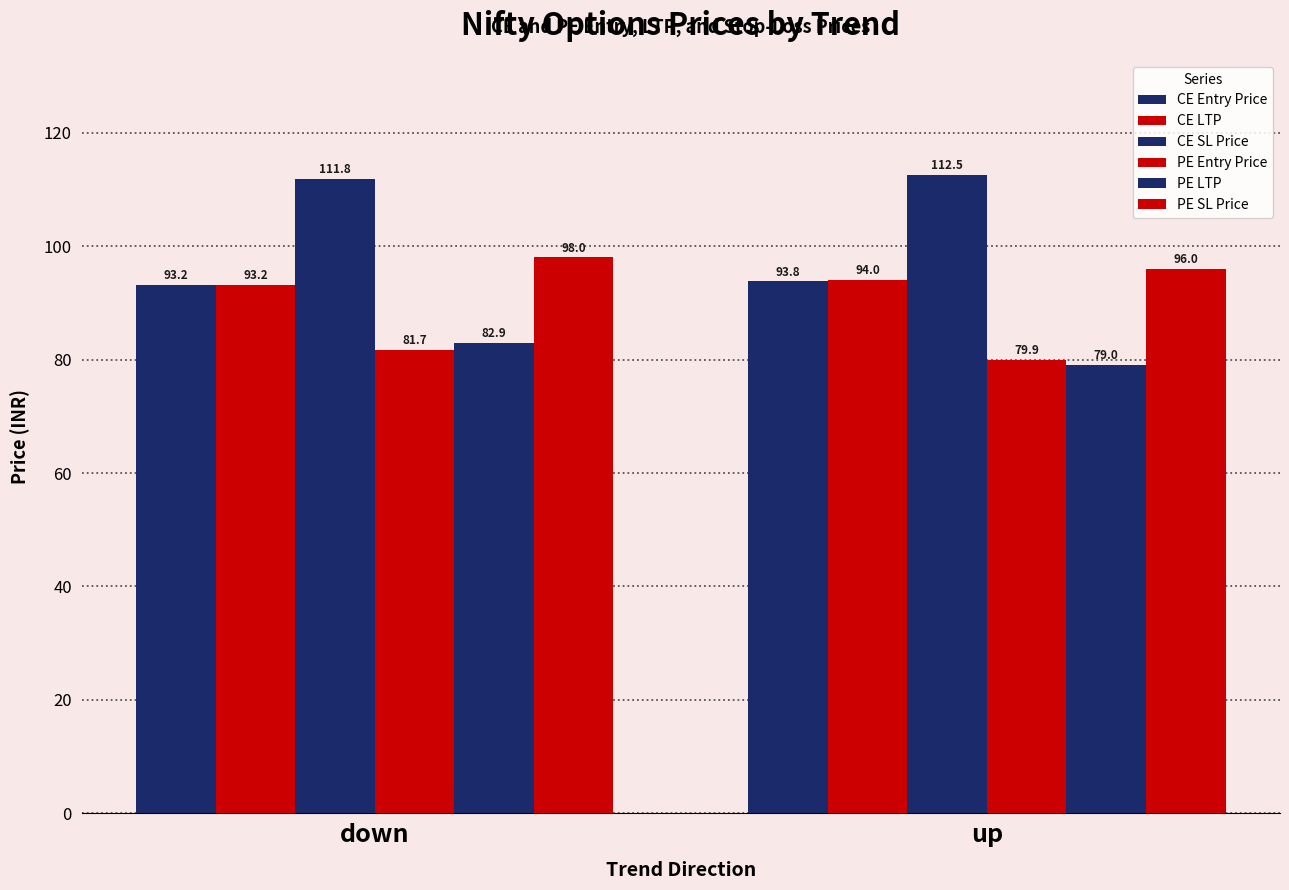

At which label does PE LTP first exceed 82?

down